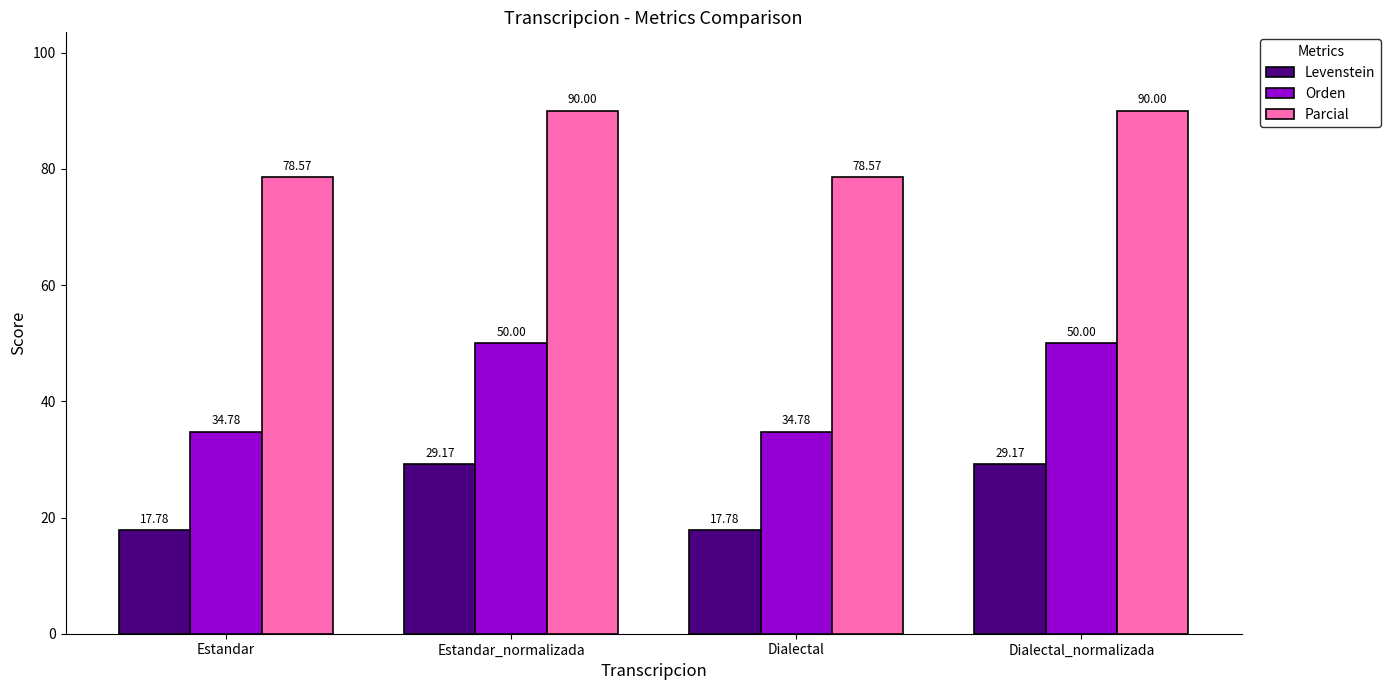

What is the total value across all series at Estandar?

131.1